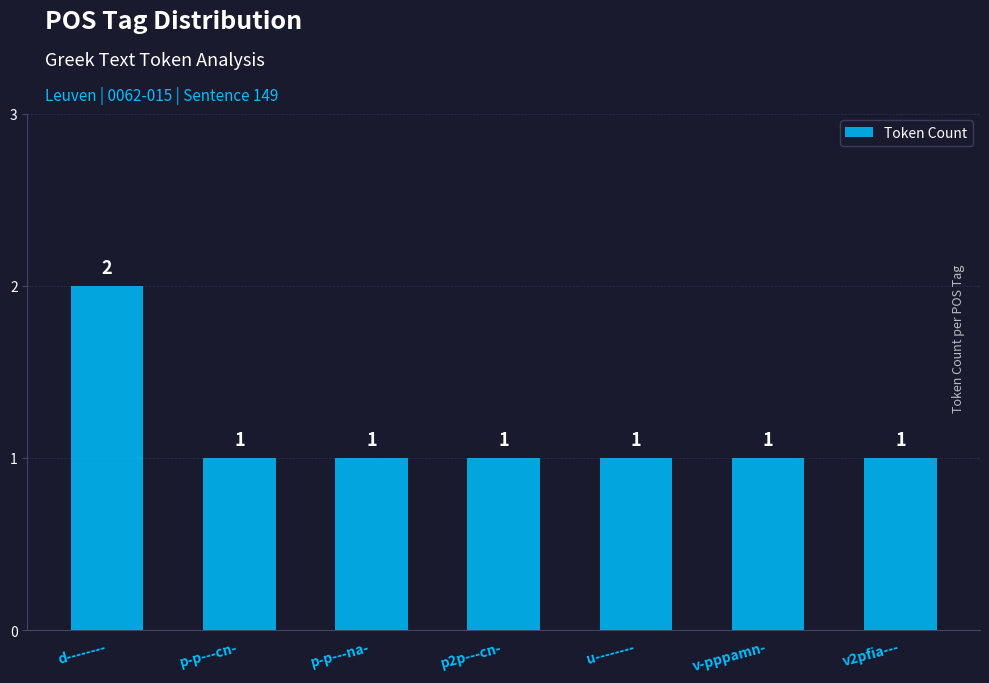

Count the values in the range 1 to 2.

7